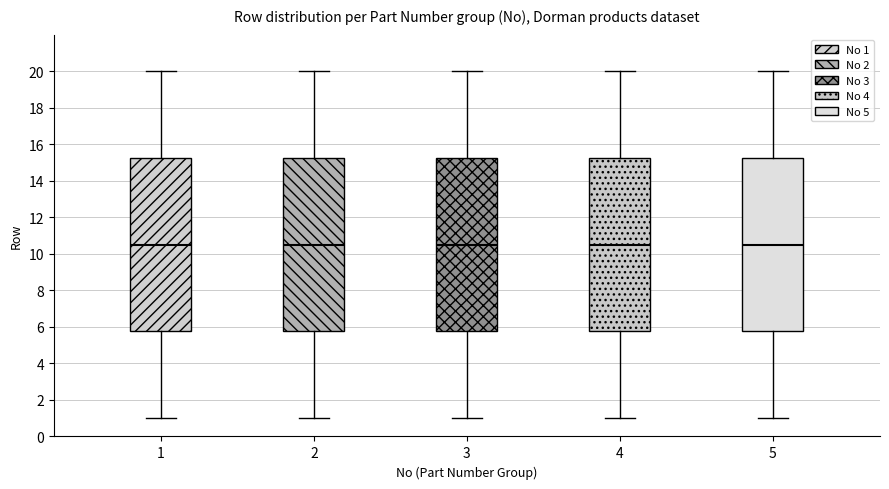

Reading left to right, transcribe this box plot: for each box, give where its median line is, the range the box spans, and where its two whiskers end, as read against the y-axis. The values are not printed on the chart, so give them approximately, as read against the axis.

1: median 10.6, box 5.8 to 15.2, whiskers 1.0 to 20.0
2: median 10.6, box 5.8 to 15.2, whiskers 1.0 to 20.0
3: median 10.6, box 5.8 to 15.2, whiskers 1.0 to 20.0
4: median 10.6, box 5.8 to 15.2, whiskers 1.0 to 20.0
5: median 10.6, box 5.8 to 15.2, whiskers 1.0 to 20.0